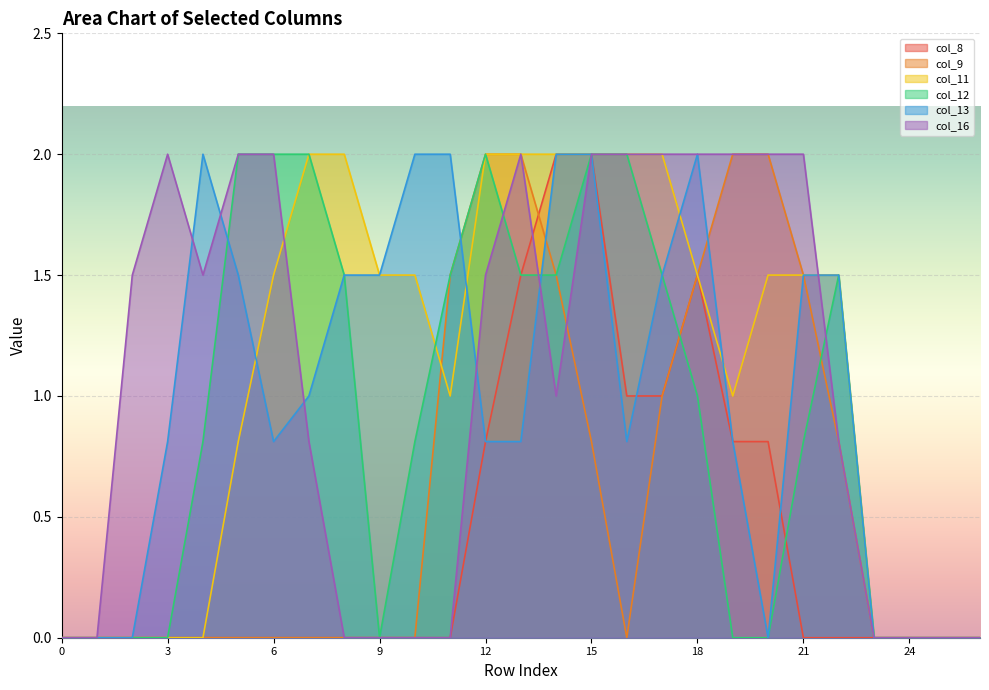

True or false: col_8 has a value of 1.3 at 12.

False